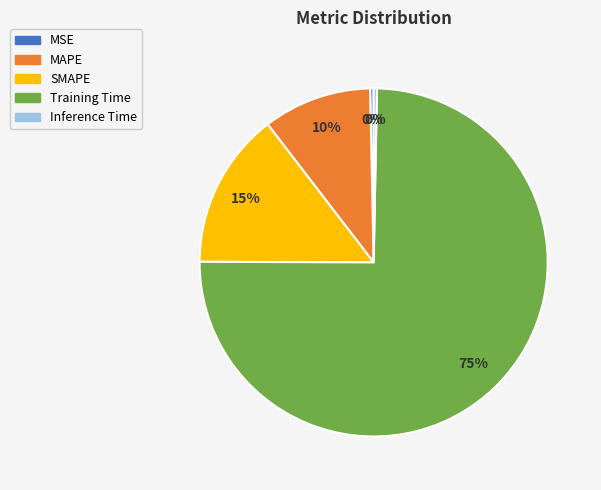

Is the sum of MAPE and Inference Time greater than half?

No